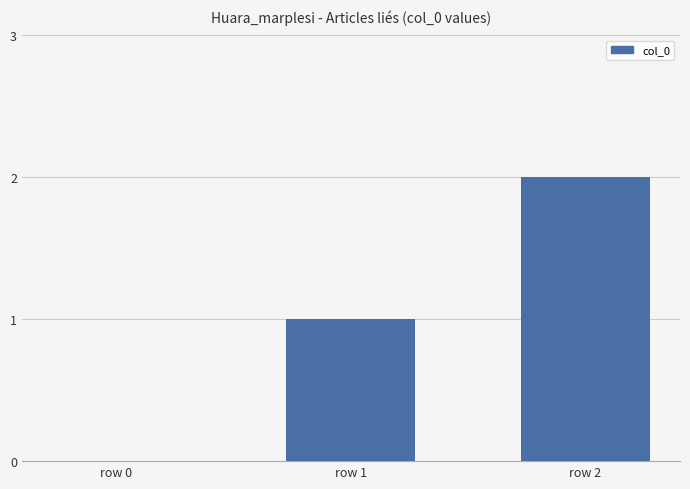

What is the greatest value displayed?

2